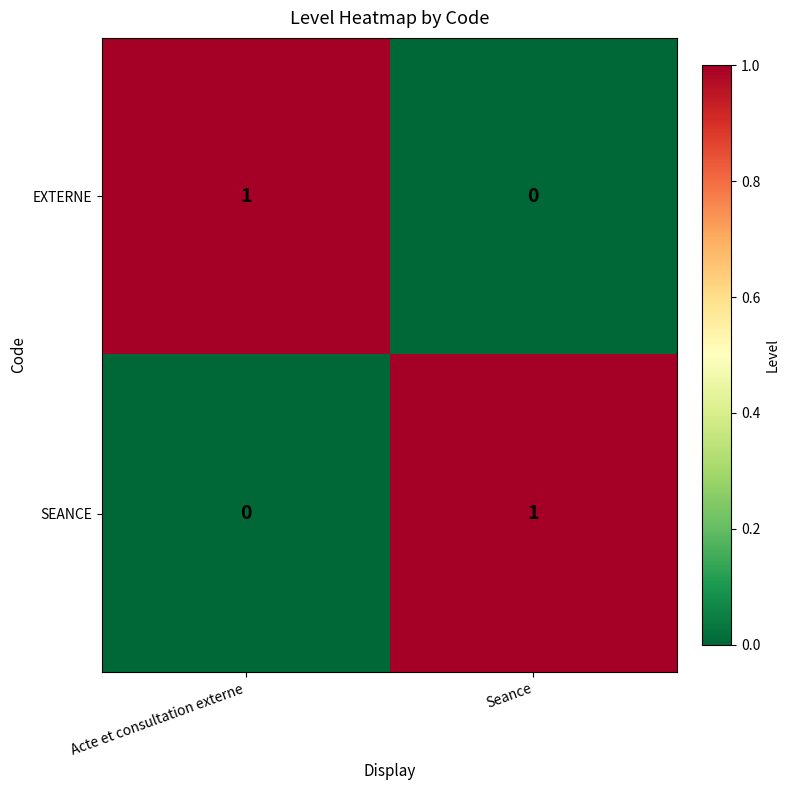

Which category has the lowest value in the EXTERNE series?

Seance